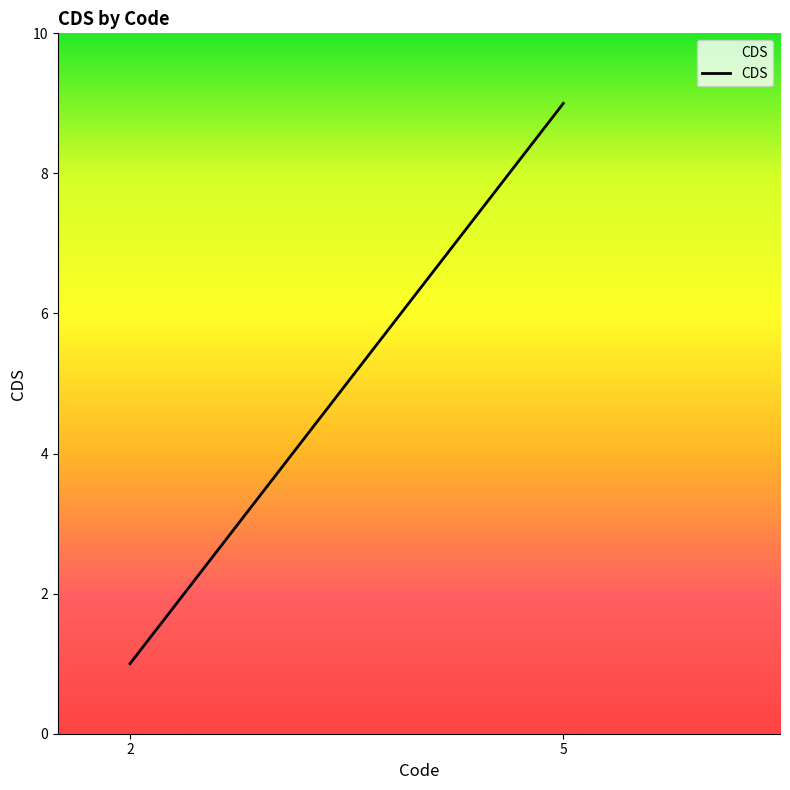

What is the minimum value shown in the chart?

1